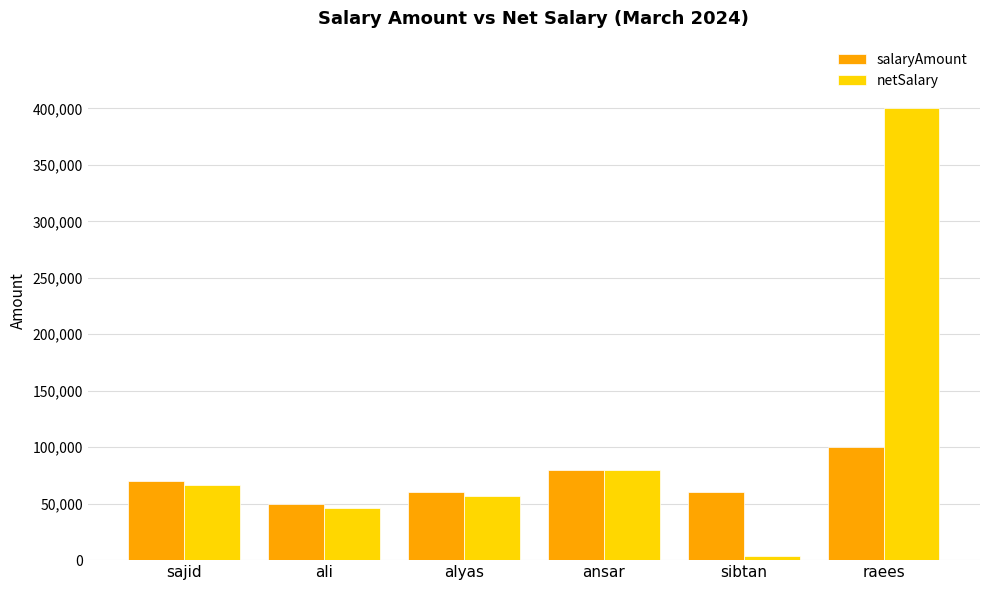

How many data points does each series have?

6